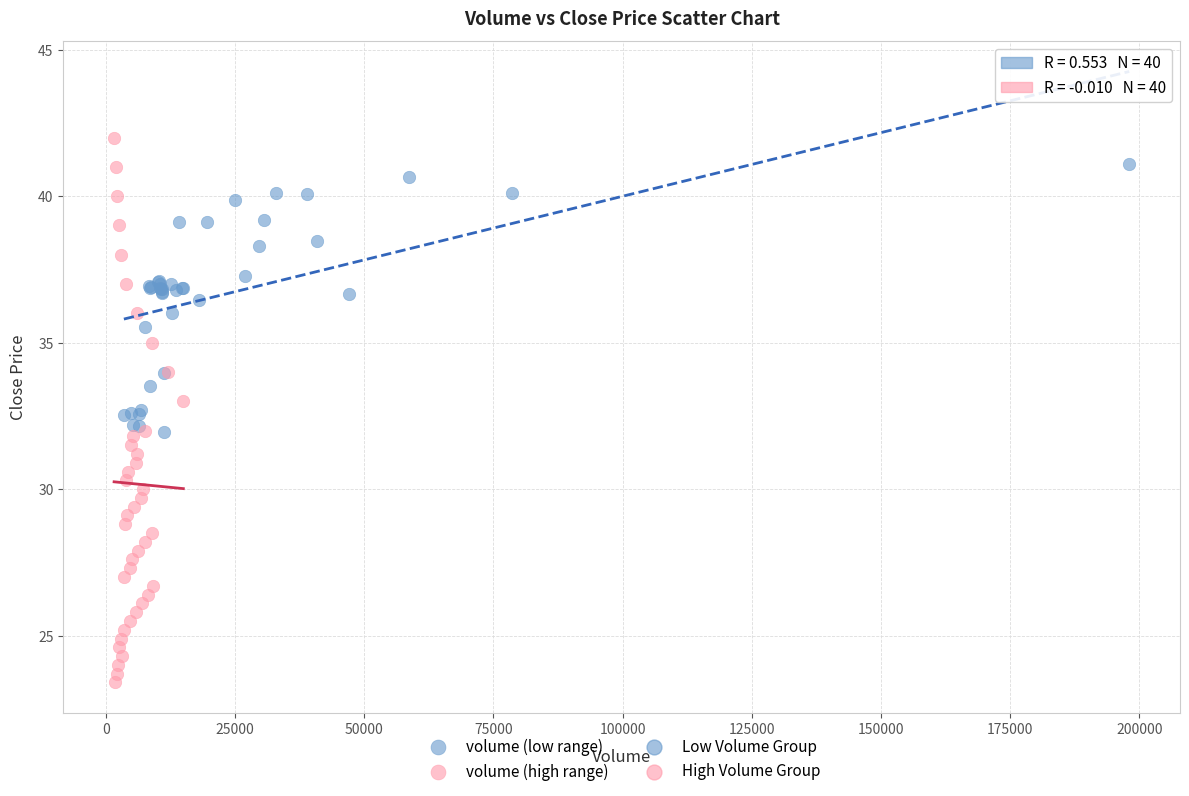

Which series has the largest Y range (max minus min)?

volume (high range)